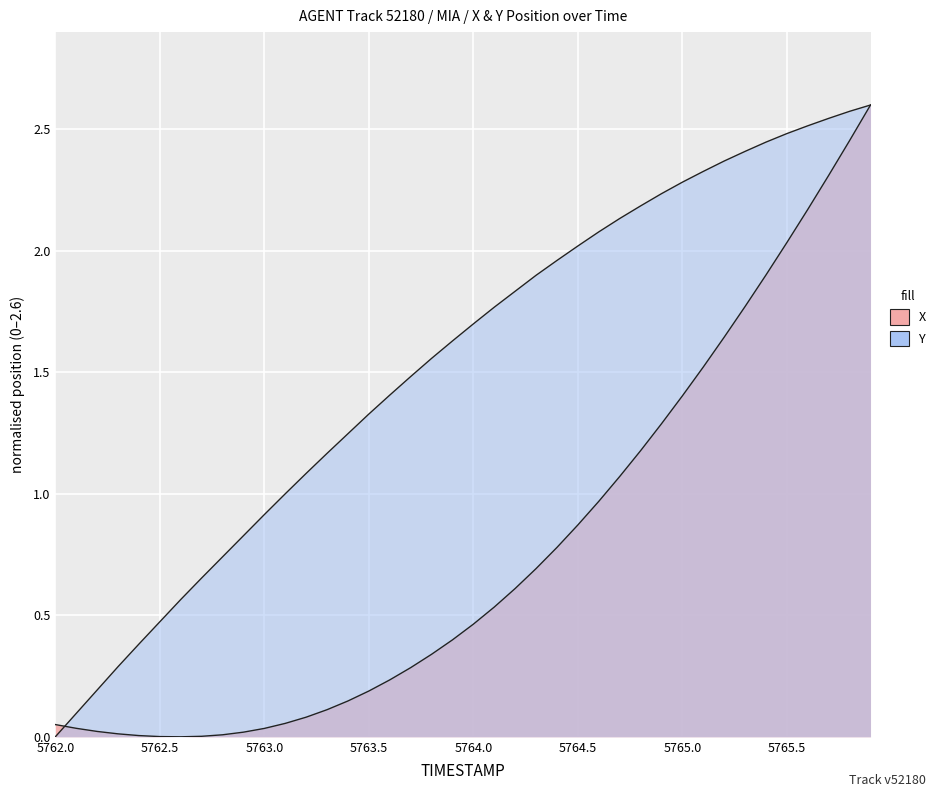

What is the value of the Y point at the 22nd from the left?

1.8